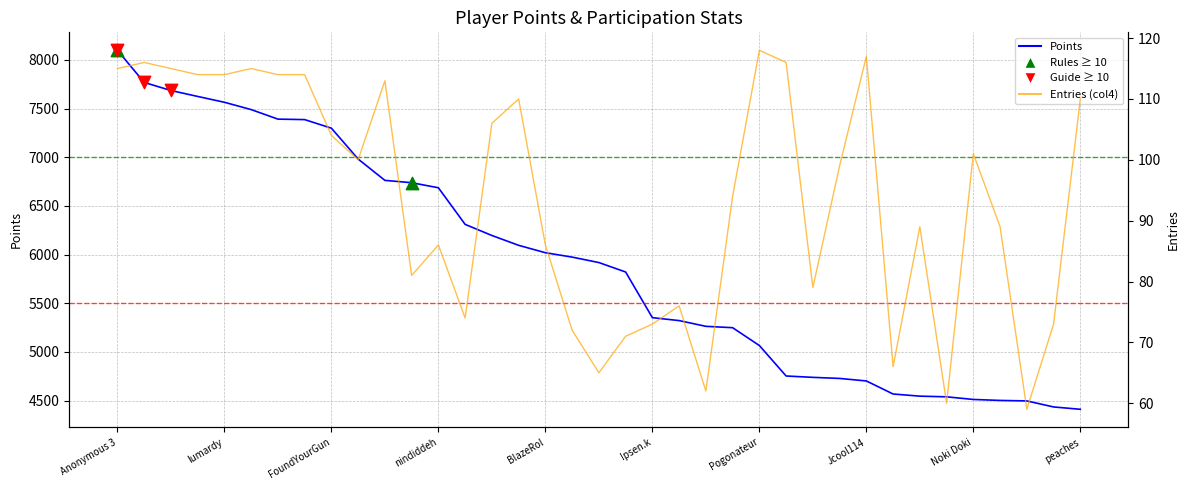

What is the total value across all series at nindiddeh?

6772